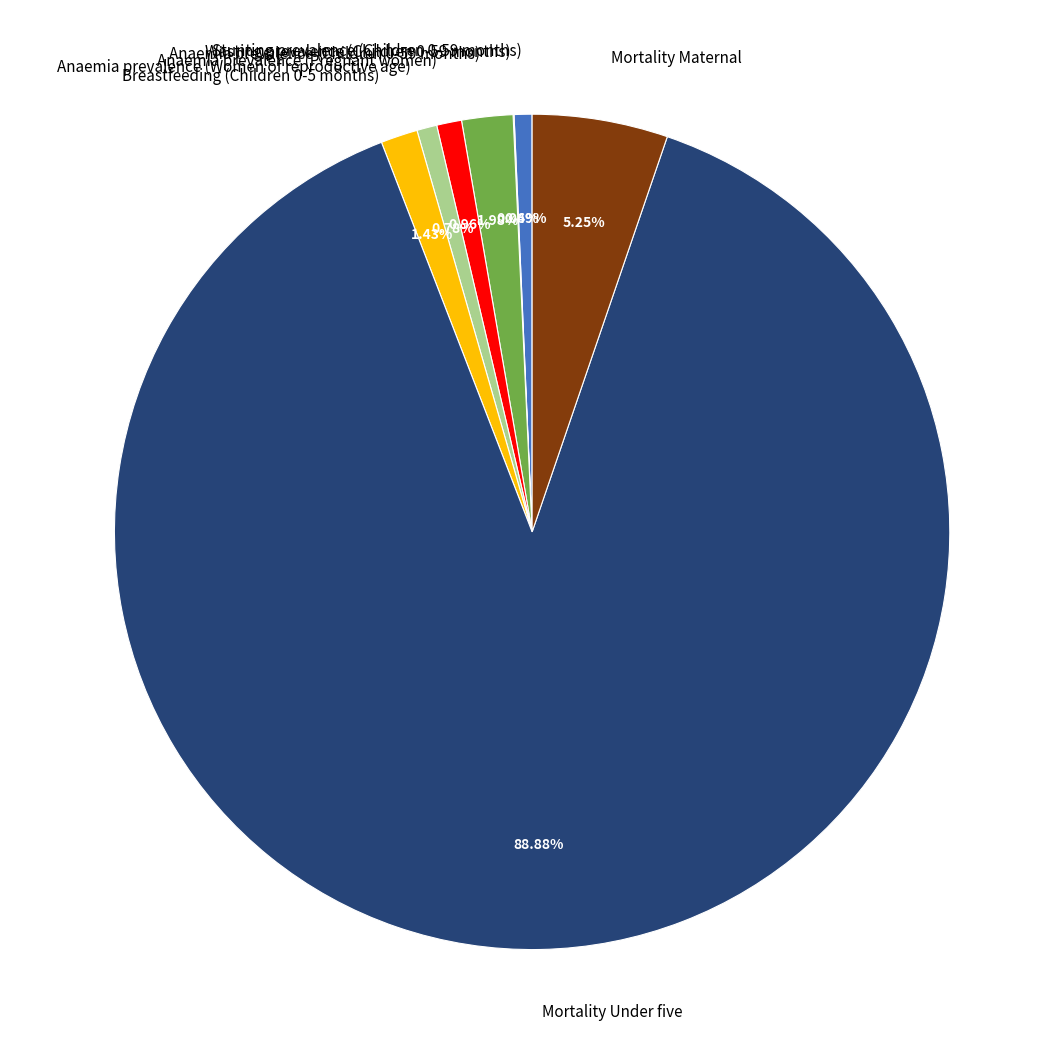

What is the ratio of the value at Mortality Under five to the value at Mortality Maternal?

16.9